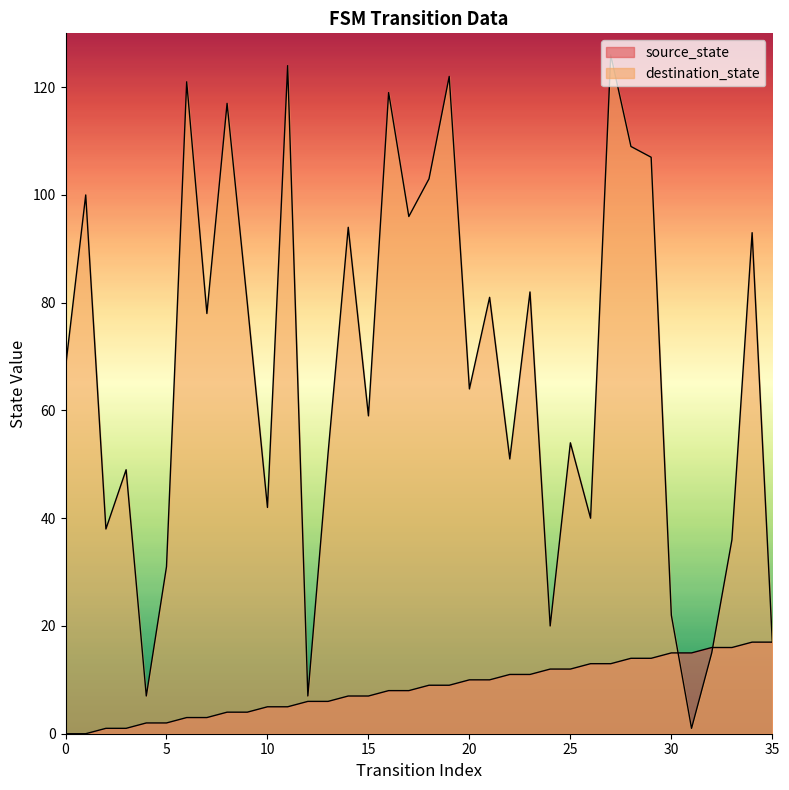

At 19, list the series in order from smallest to largest.

source_state, destination_state